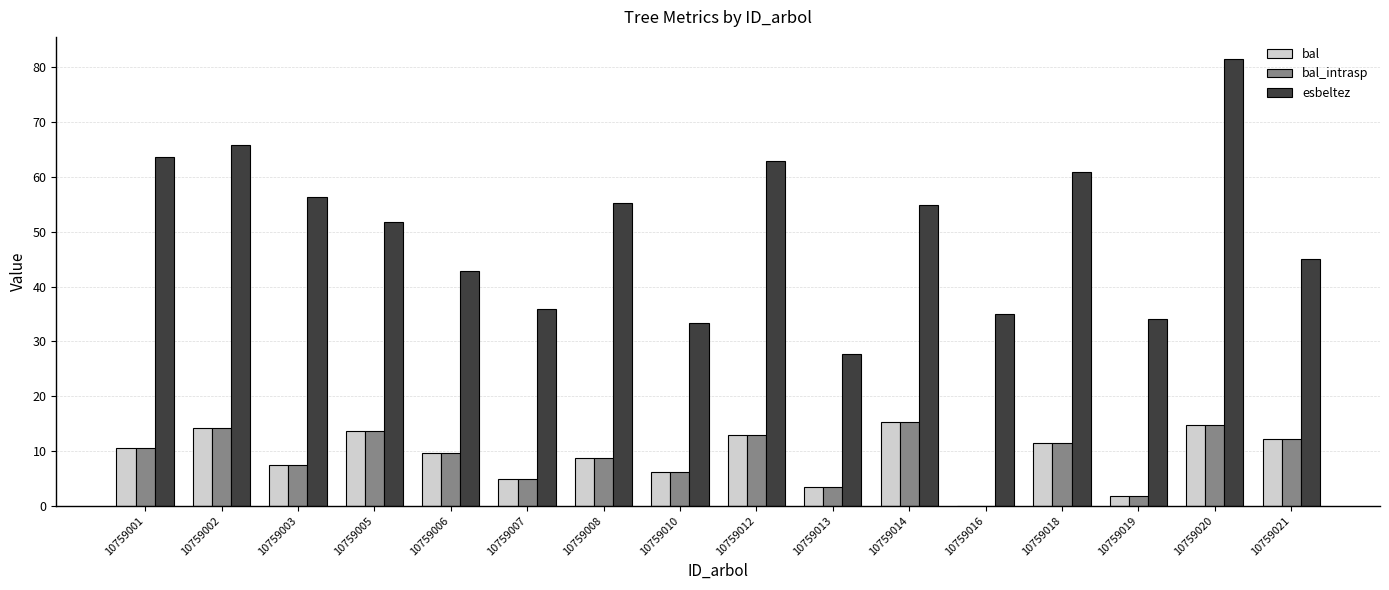

What is the sum of the bal_intrasp values at 10759014 and 10759003?

22.8